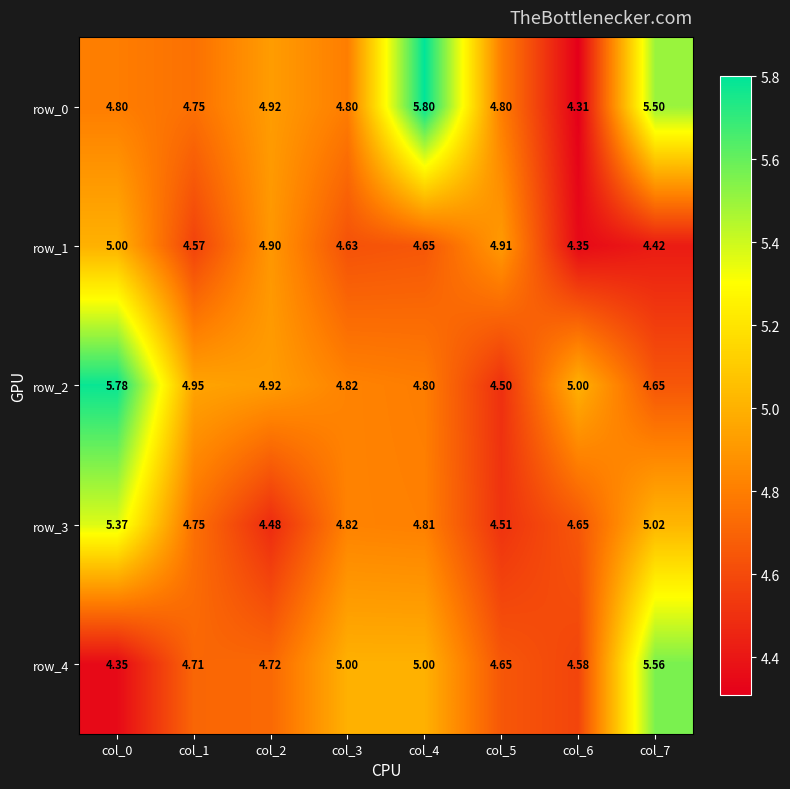

At which category is the sum across all series the highest?

col_0